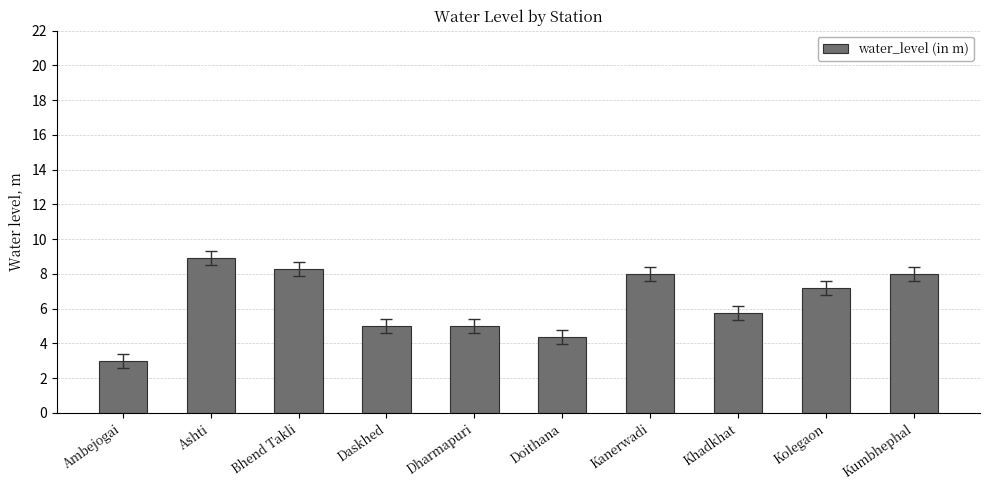

At which category does the chart reach its peak across all series?

Ashti